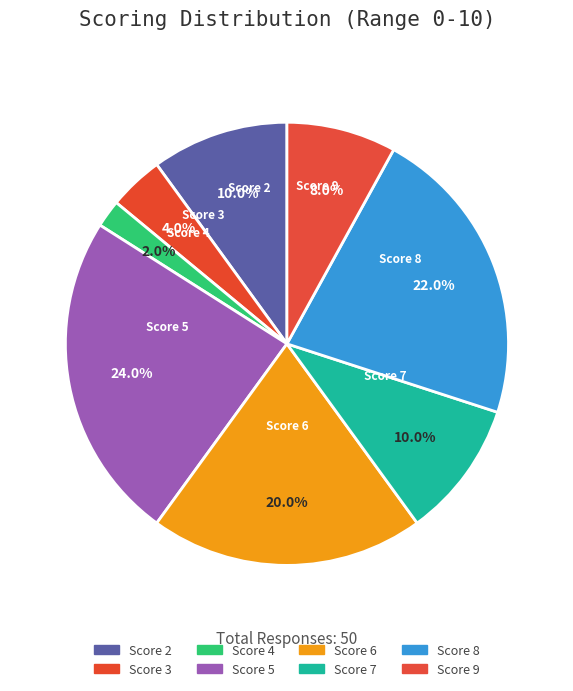

How many segments does this pie chart have?

8